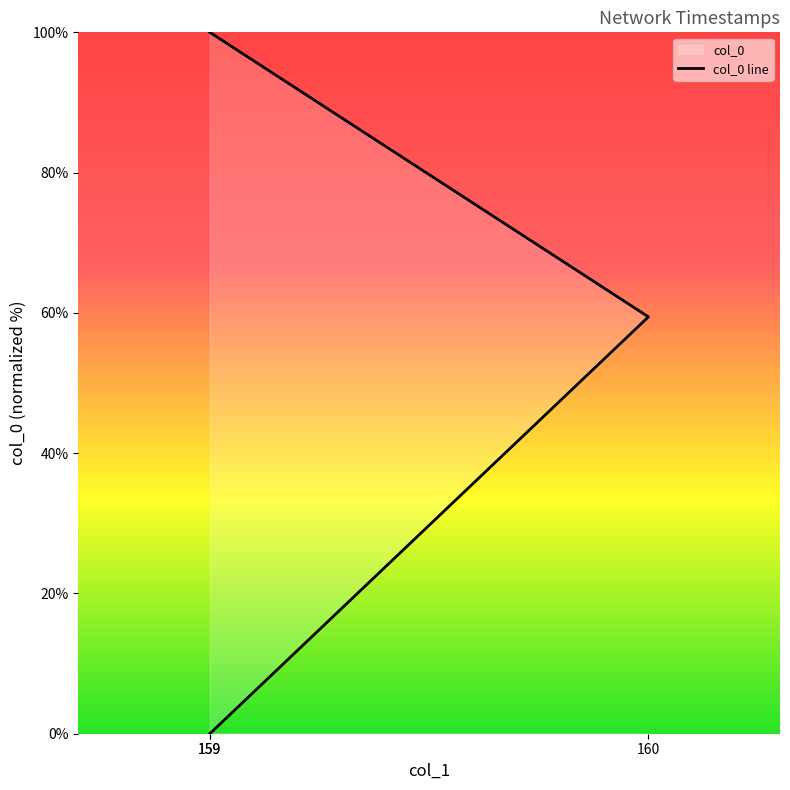

The chart shows a value of 100.0 at 159. True or false?

True